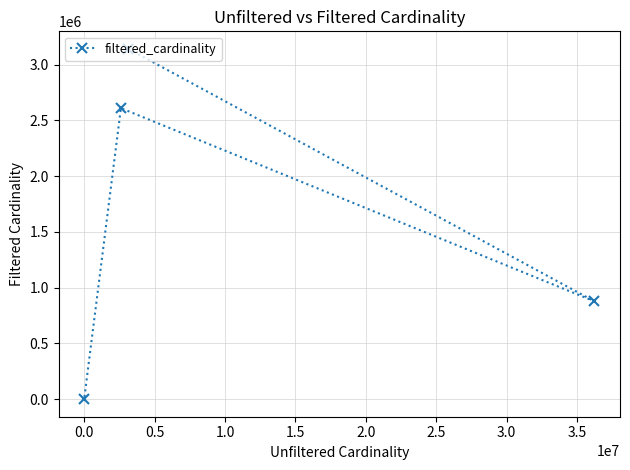

How many lines are shown in the chart?

1